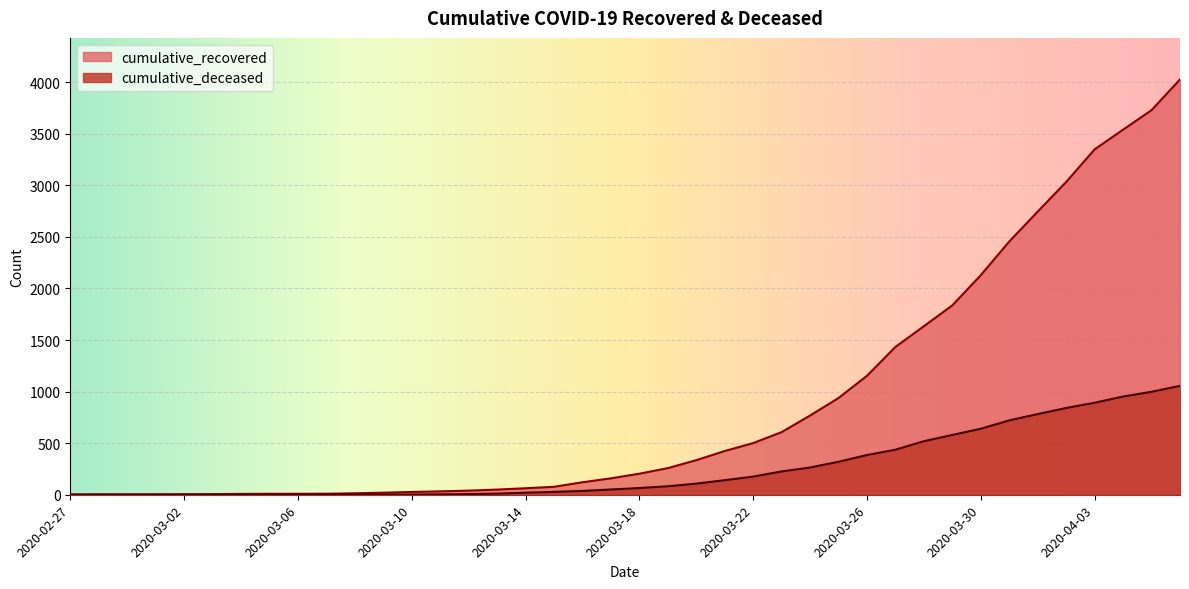

Reading right to left, transcribe all the data shown in this chart.

cumulative_recovered: 4026	3728	3539	3348	3032	2745	2455	2129	1836	1634	1433	1153	938	768	607	501	424	335	258	204	159	121	77	63	50	40	33	27	20	14	10	9	9	8	6	5	4	4	4	3
cumulative_deceased: 1056	998	952	892	841	782	721	640	580	519	437	385	320	264	226	176	141	108	82	65	51	37	28	20	11	6	4	2	2	2	1	0	0	0	0	0	0	0	0	0